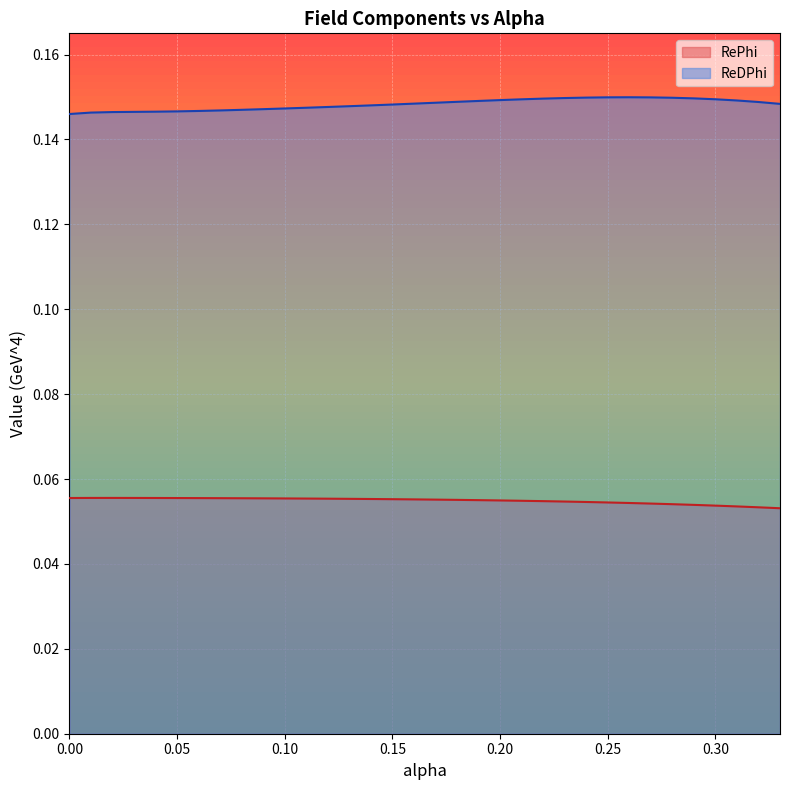

At which category is the sum across all series the highest?

0.23